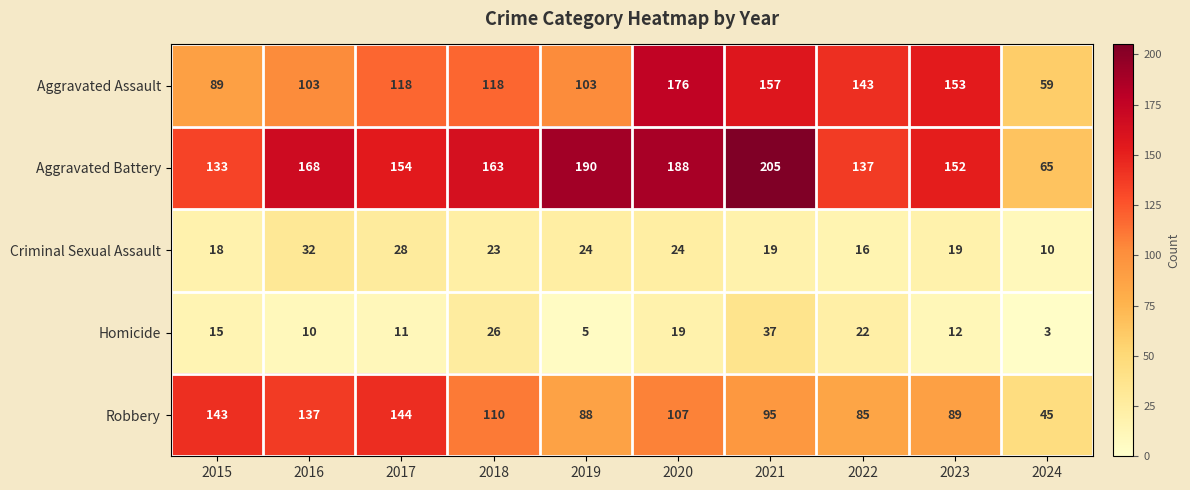

List the series in order of their peak value, lowest first.

Criminal Sexual Assault, Homicide, Robbery, Aggravated Assault, Aggravated Battery